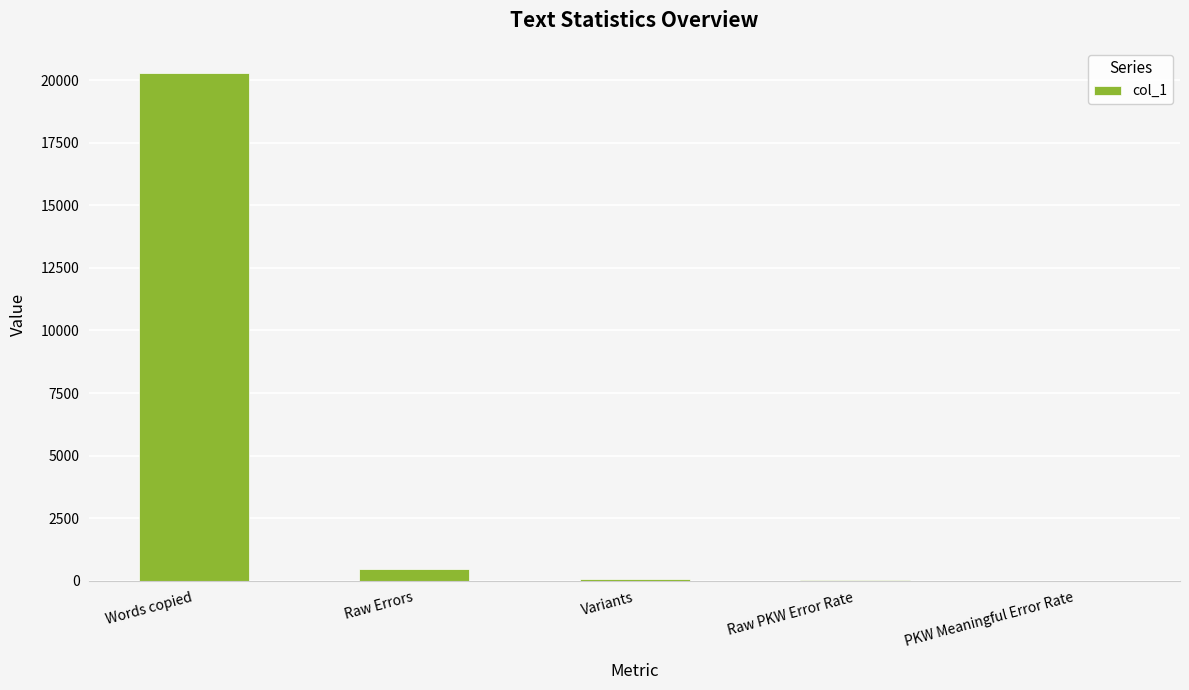

Count the number of data series in this chart.

1